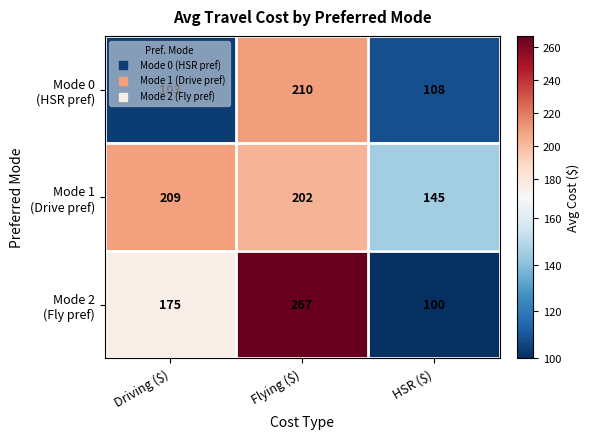

What is the maximum value shown in the chart?

267